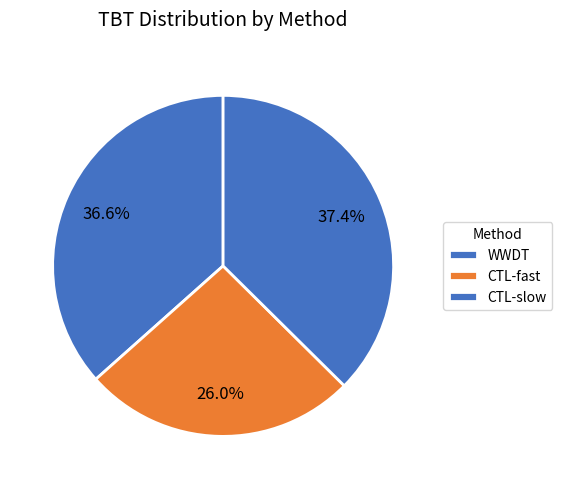

To the nearest percent, what portion does WWDT represent?

37%